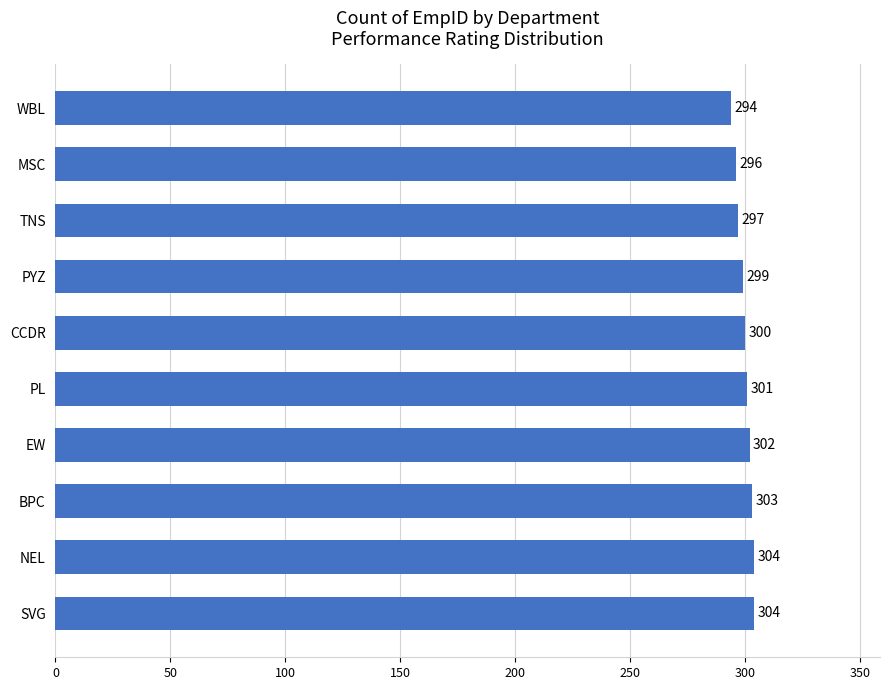

What is the greatest value displayed?

304